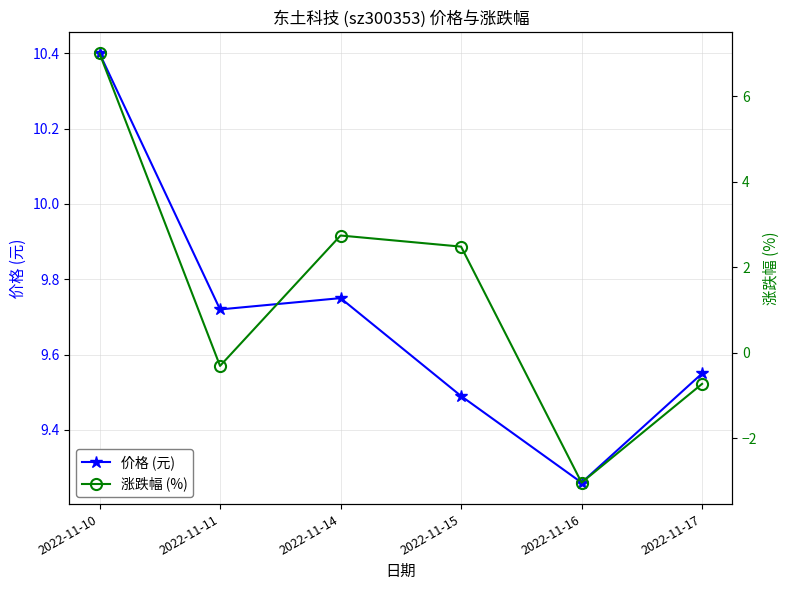

Count the number of data series in this chart.

2